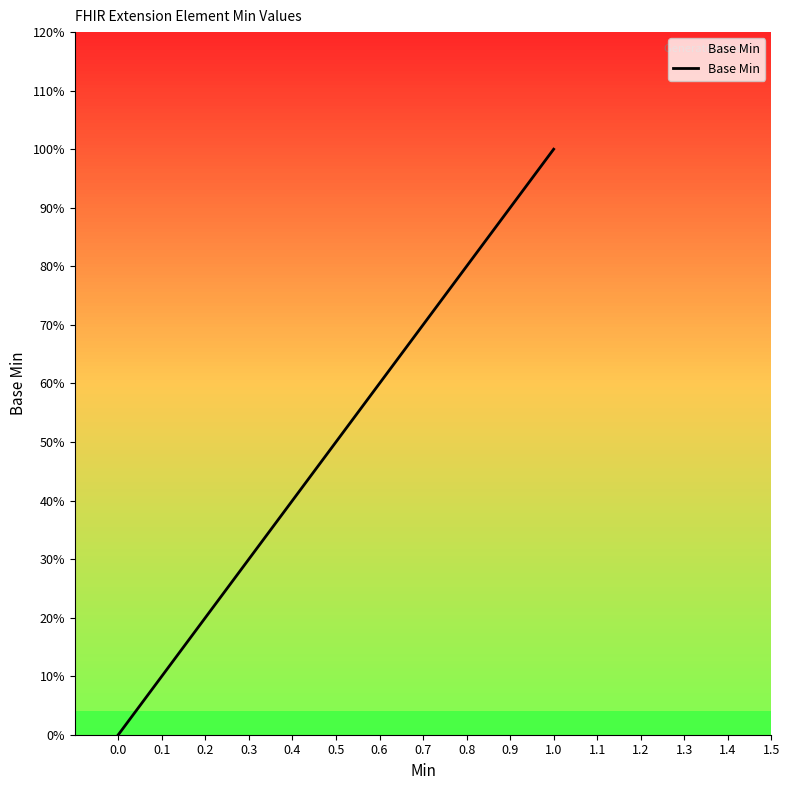

True or false: there are more than 1 points higher than both neighbors.

False